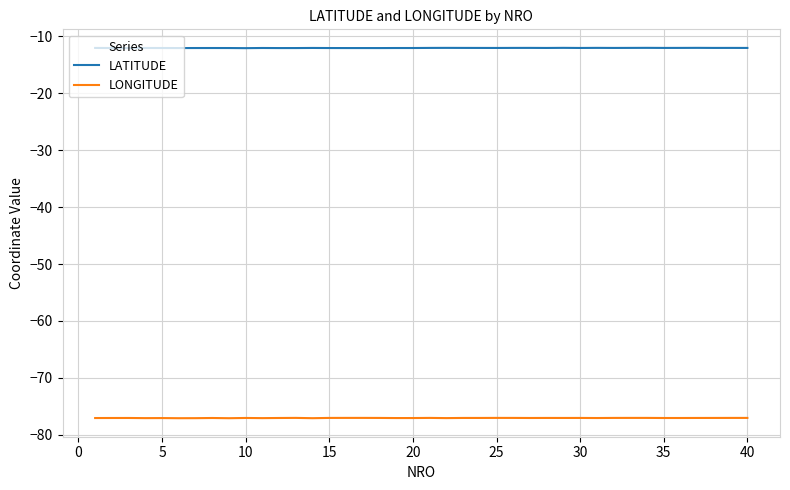

True or false: LATITUDE and LONGITUDE cross at least once.

False